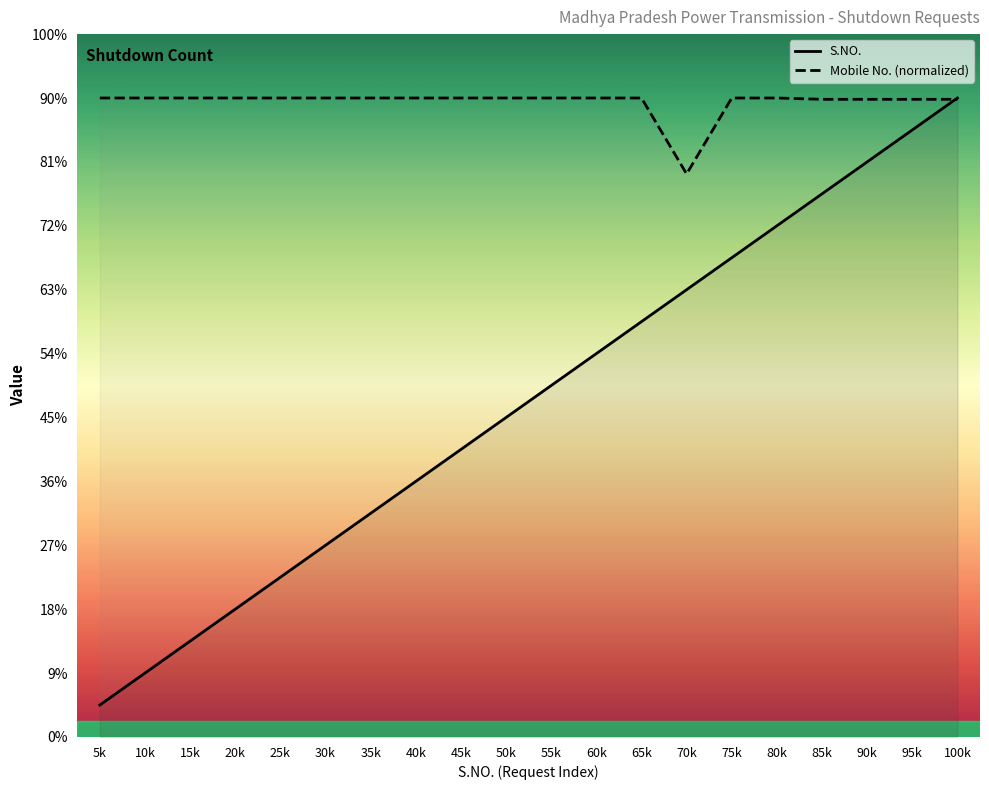

At 20k, list the series in order from largest to smallest.

Mobile No. (normalized), S.NO.